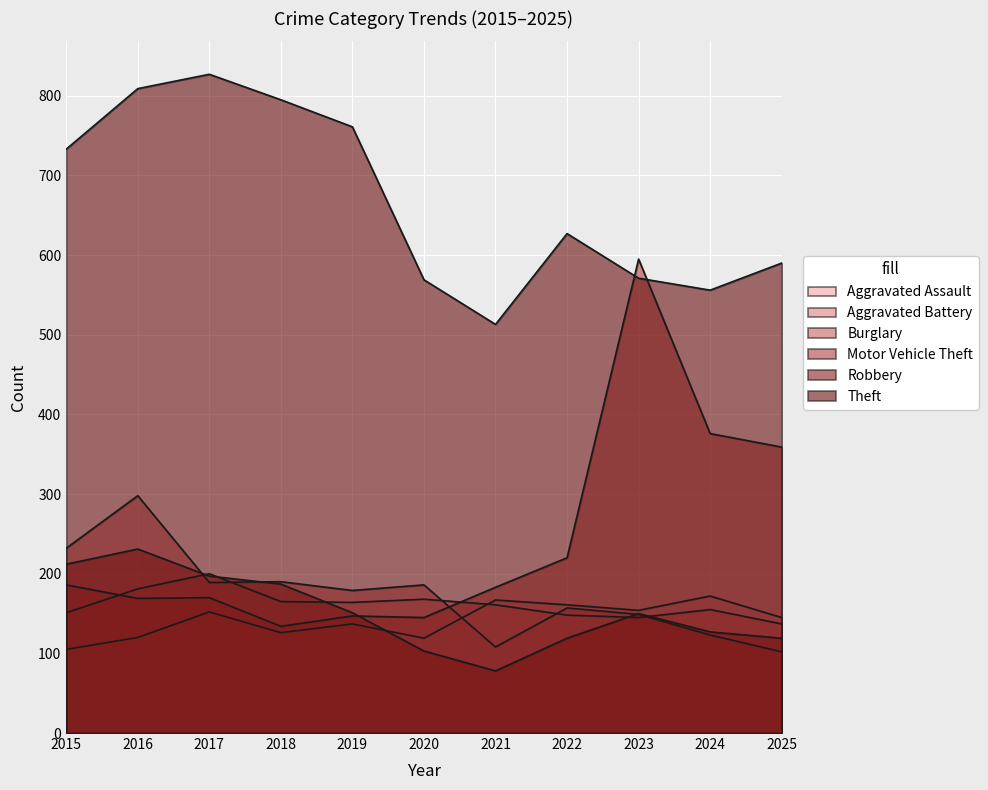

What is the value of the Aggravated Battery point at the 3rd from the left?

200